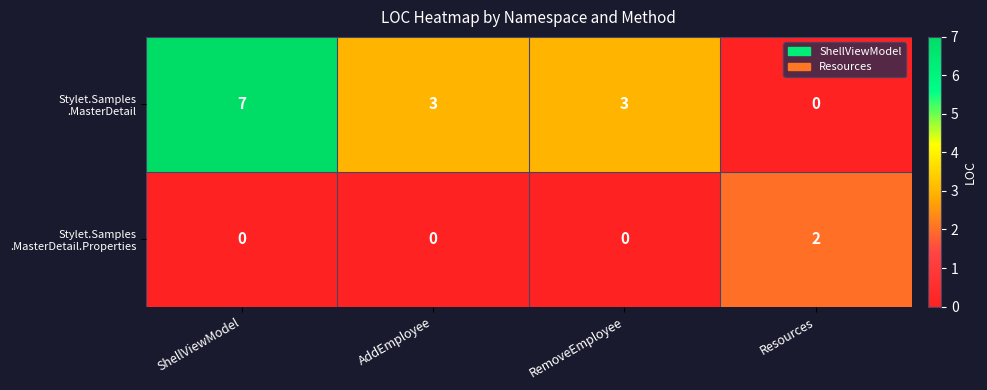

What is the spread (max minus min) of values at ShellViewModel?

7